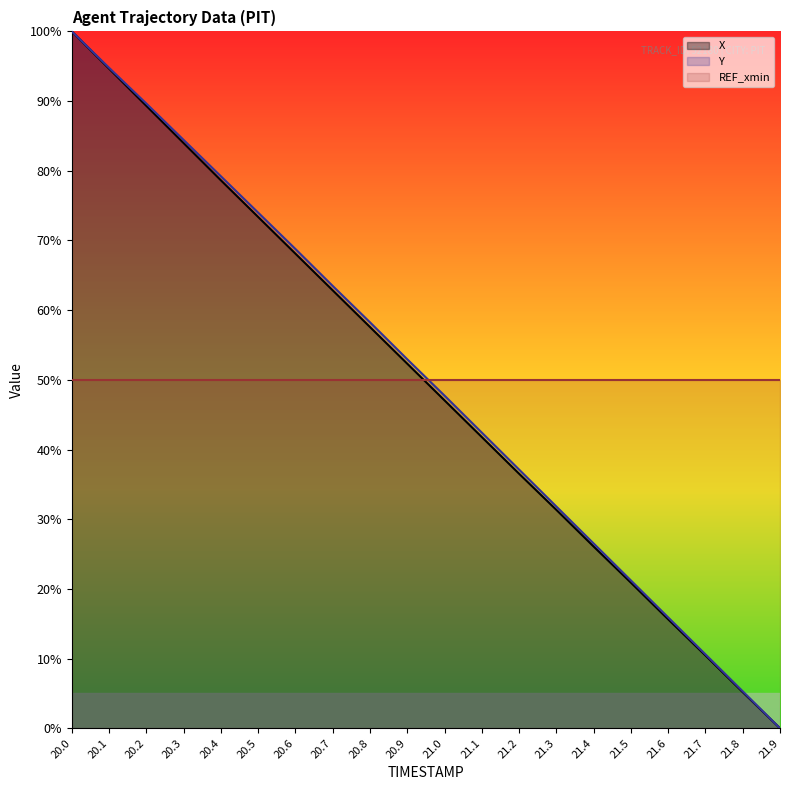

Which series has the largest total across all categories?

Y